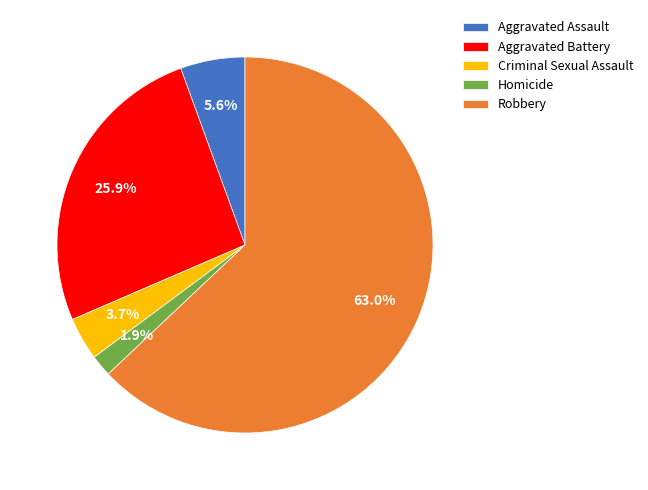

How many segments does this pie chart have?

5